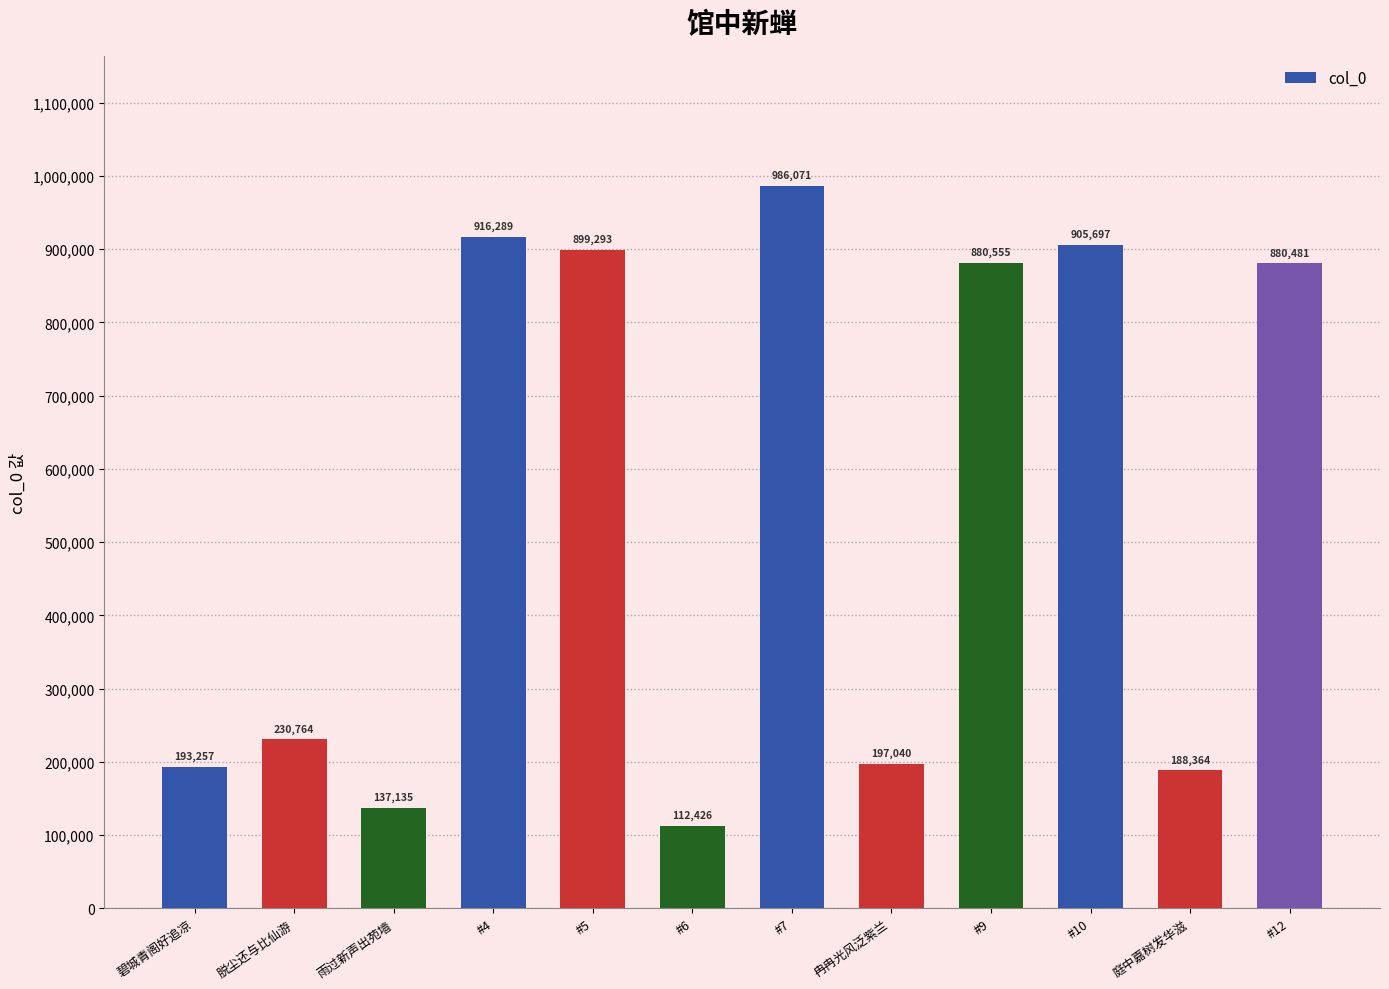

The chart shows a value of 230764 at 脱尘还与比仙游. True or false?

True